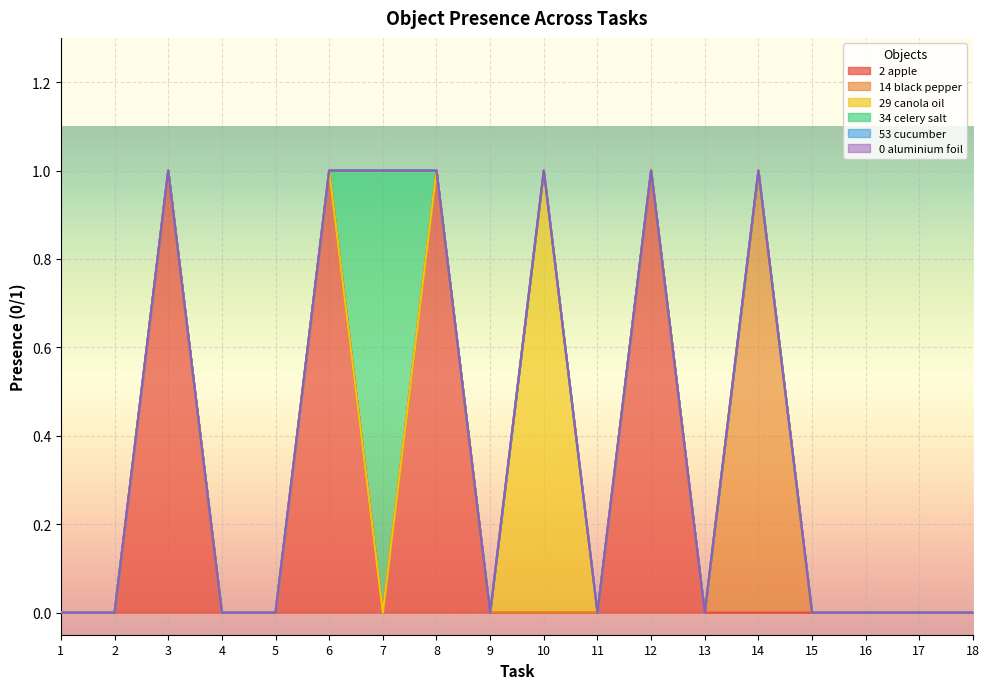

Is it true that Object_53_cucumber equals 0 at 17?

True